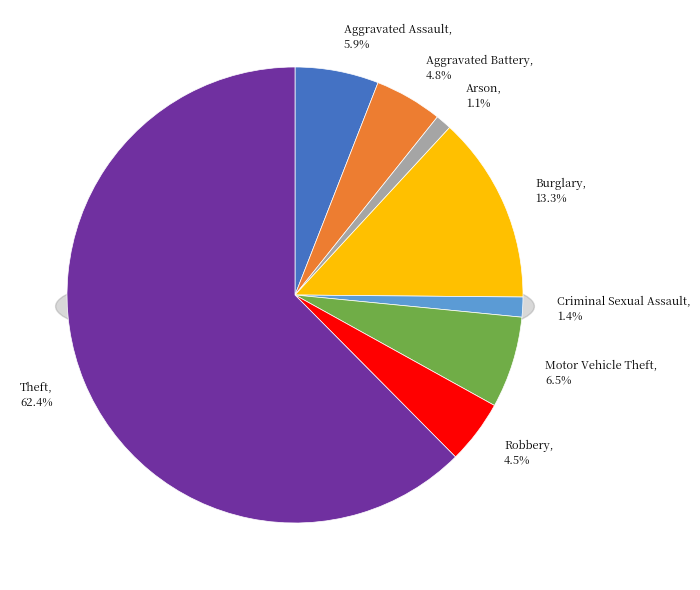

To the nearest percent, what portion does Aggravated Battery represent?

5%